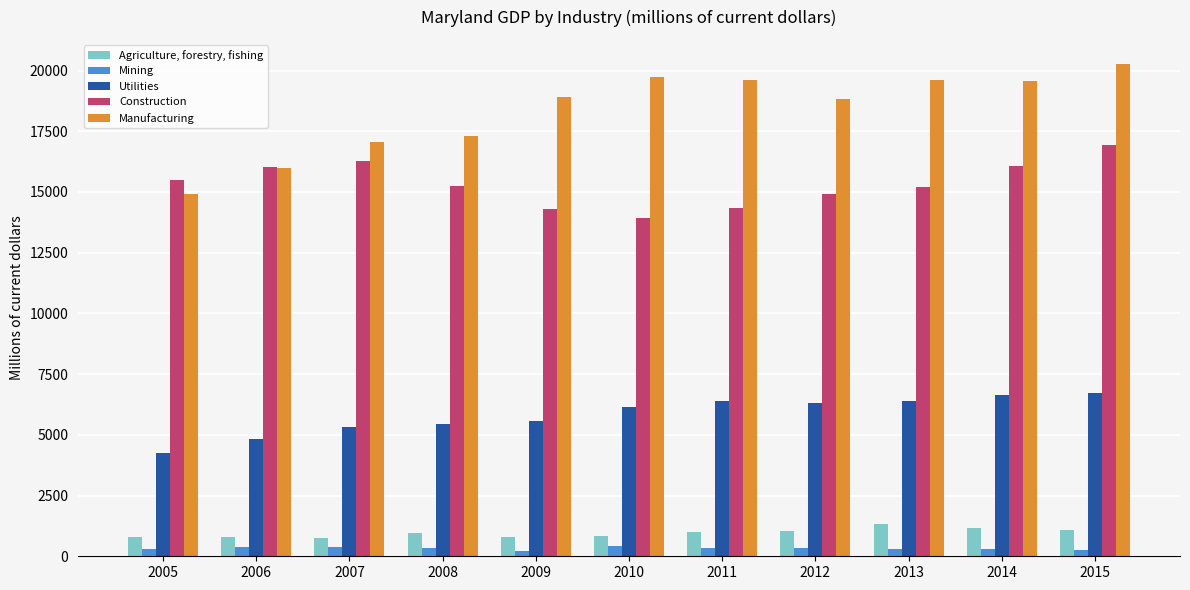

List the series in order of their peak value, highest first.

Manufacturing, Construction, Utilities, Agriculture, forestry, fishing, Mining